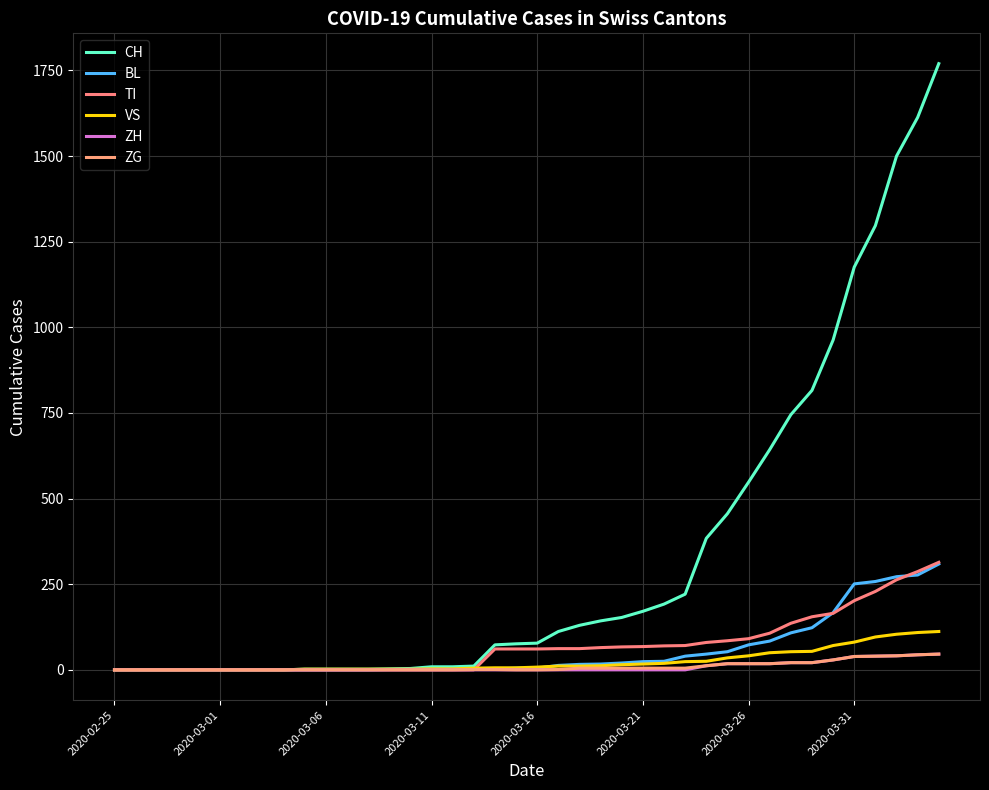

True or false: VS and ZH intersect in this chart.

False